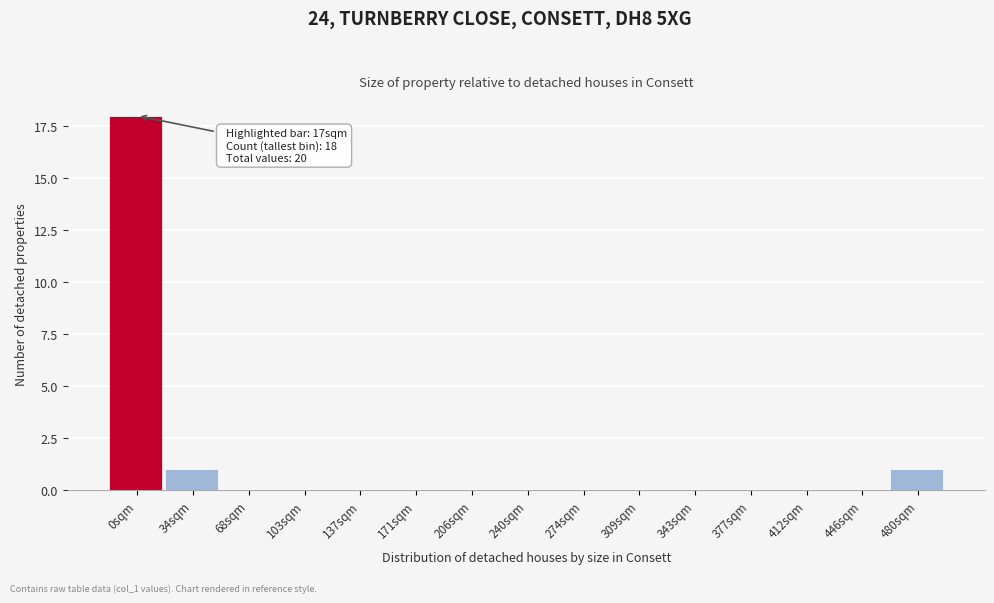

Reading left to right, list all the values displayed in this chart.

0sqm=18	34sqm=1	68sqm=0	103sqm=0	137sqm=0	171sqm=0	206sqm=0	240sqm=0	274sqm=0	309sqm=0	343sqm=0	377sqm=0	412sqm=0	446sqm=0	480sqm=1